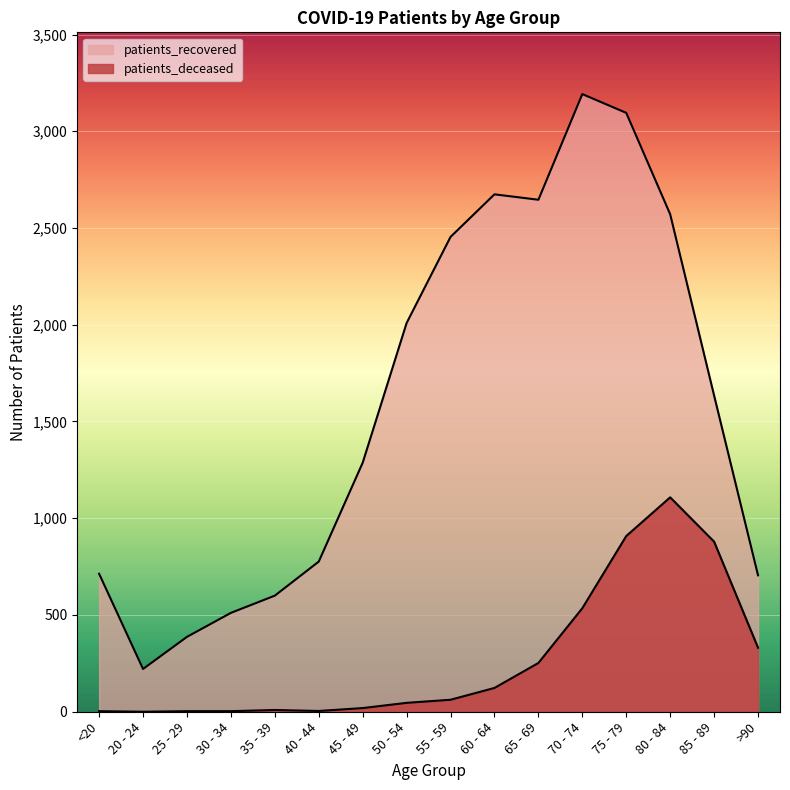

True or false: patients_recovered has a value of 874 at 45 - 49.

False